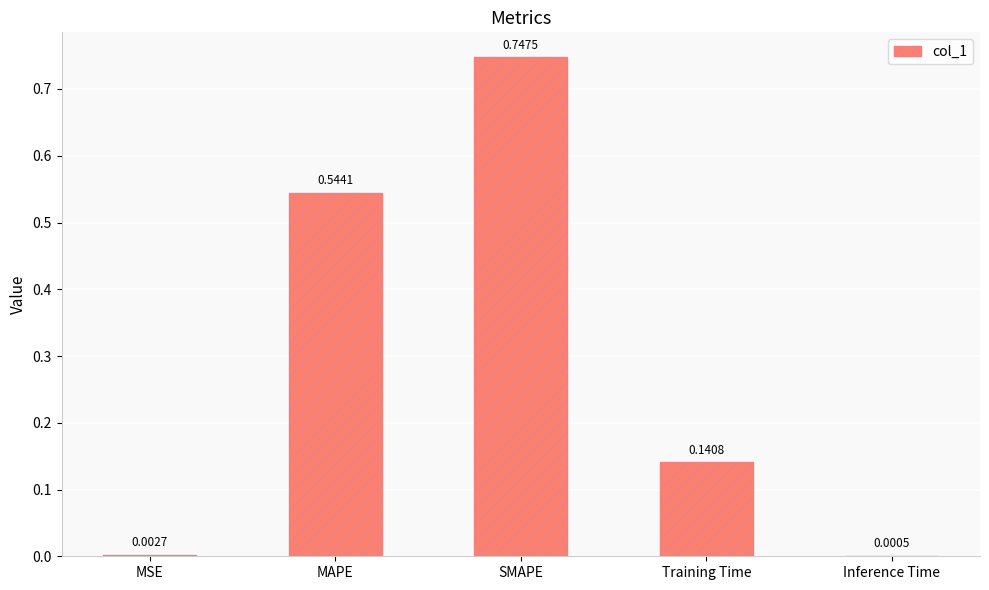

Which category has the highest value across all series?

SMAPE